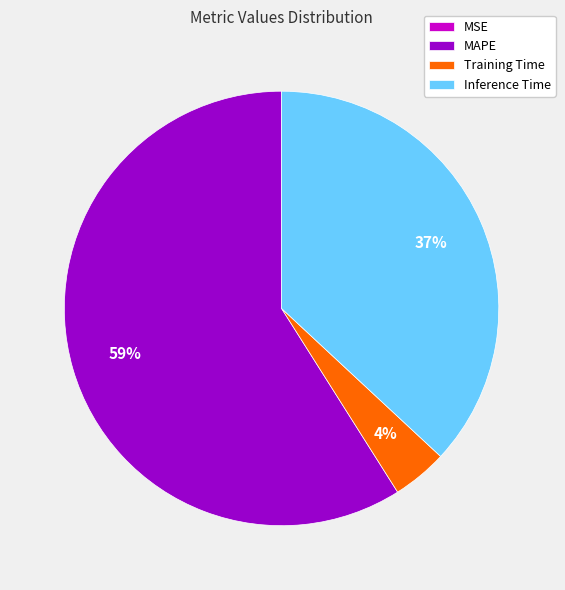

Is MAPE the majority of the pie?

Yes